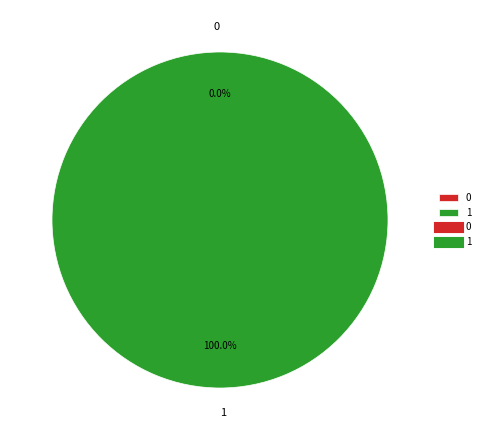

Which category has the biggest portion of the pie?

1